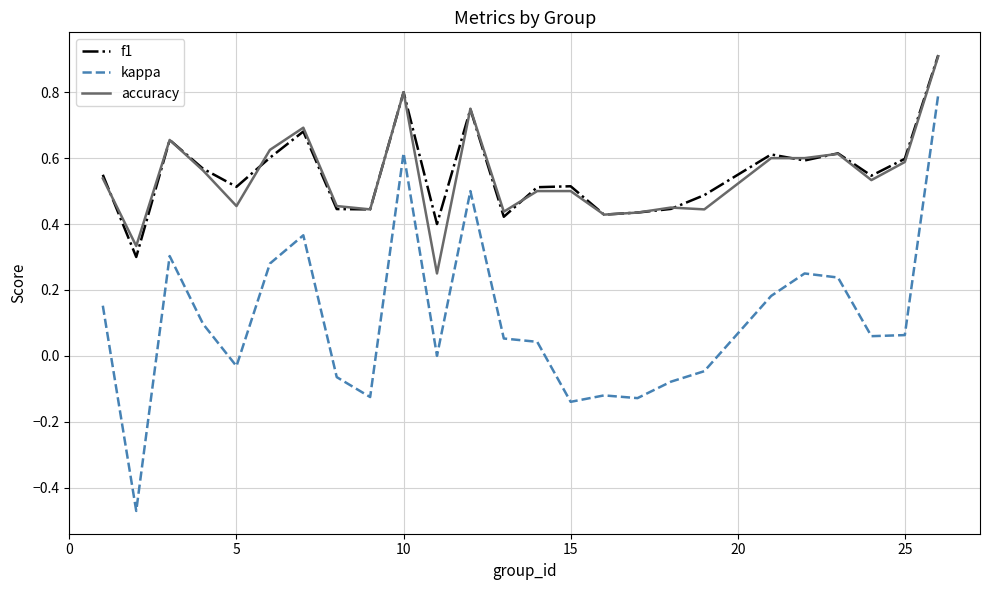

What is the sum of all accuracy values?

13.6